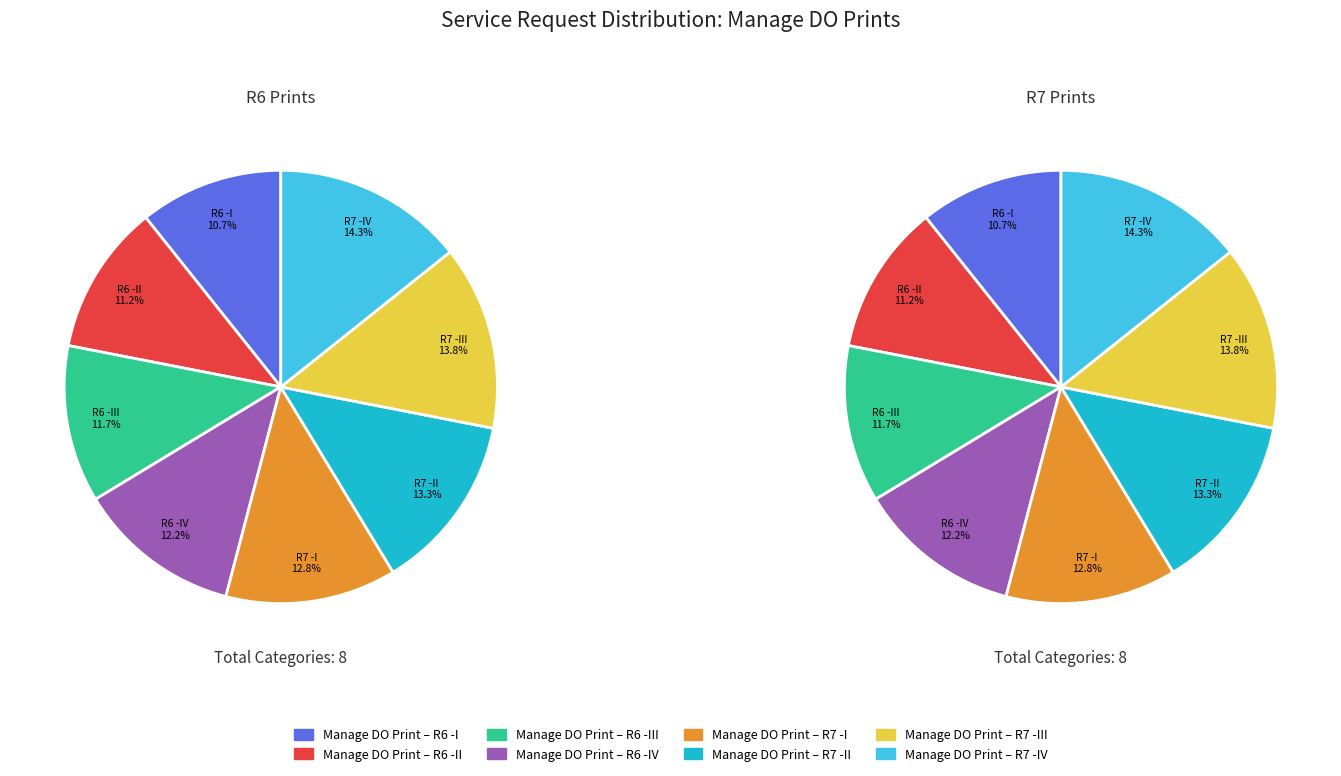

Does any single category account for the majority?

No